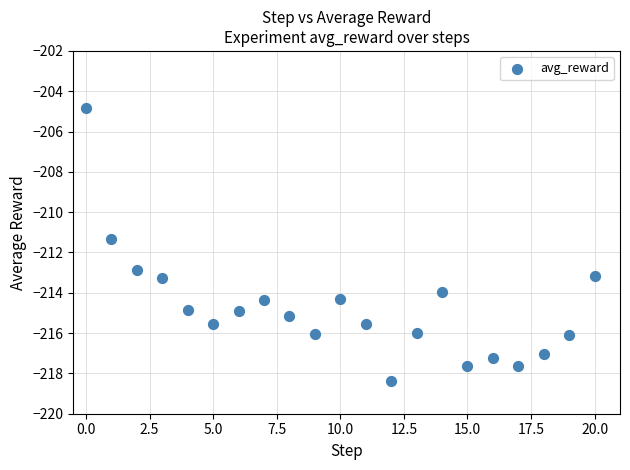

What Y value in the scatter plot is closest to -211?

-211.3